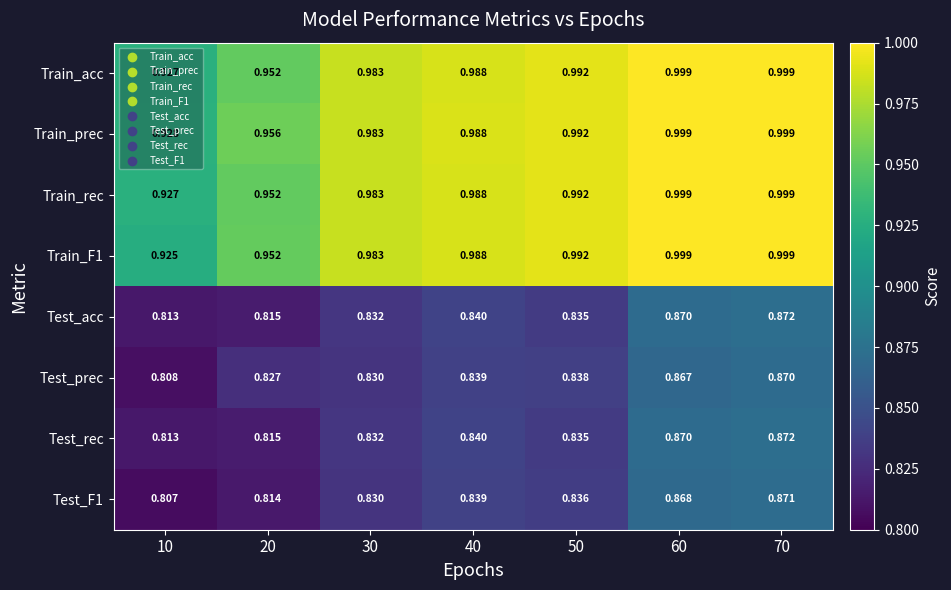

Is the value of Test_rec at 50 greater than the value of Train_acc at 70?

No